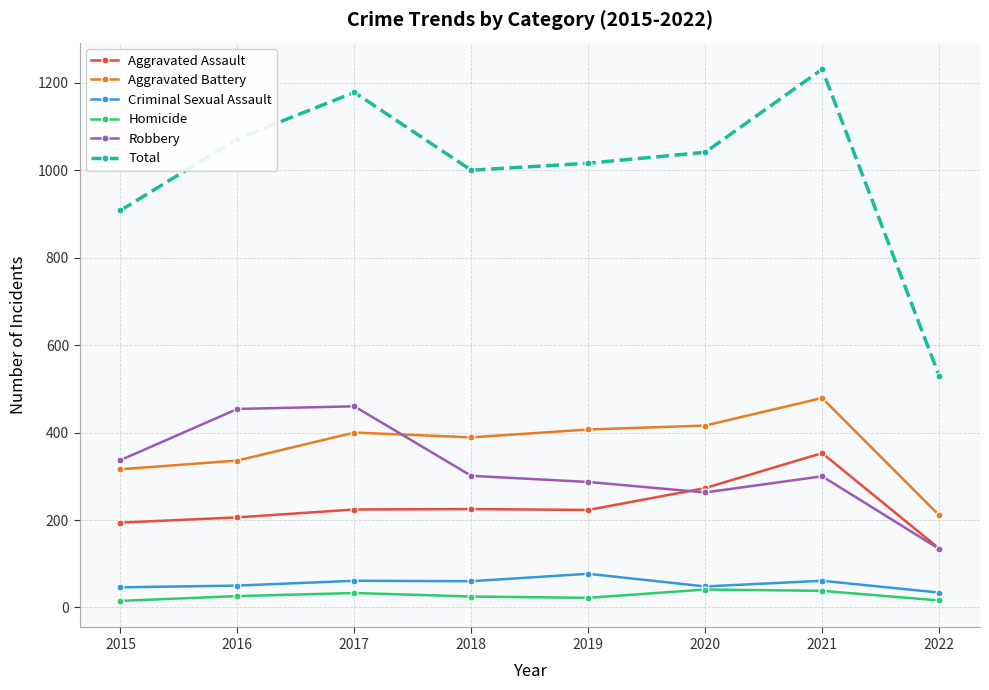

Where is the first local maximum for Total?

2017